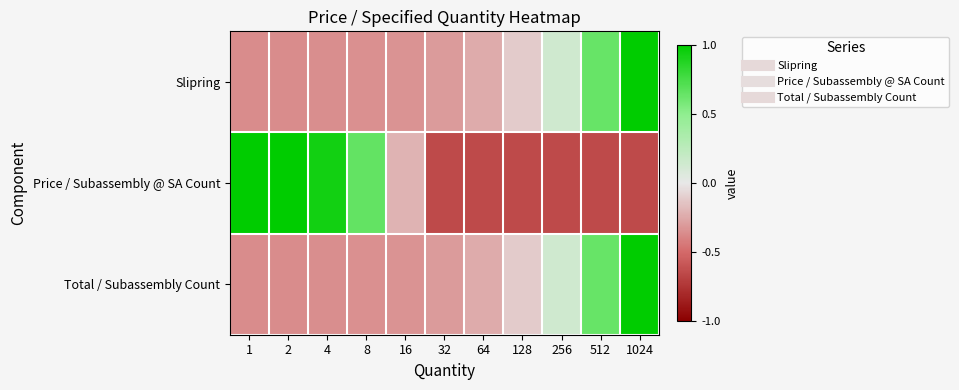

What is the spread (max minus min) of values at 4?

1.3